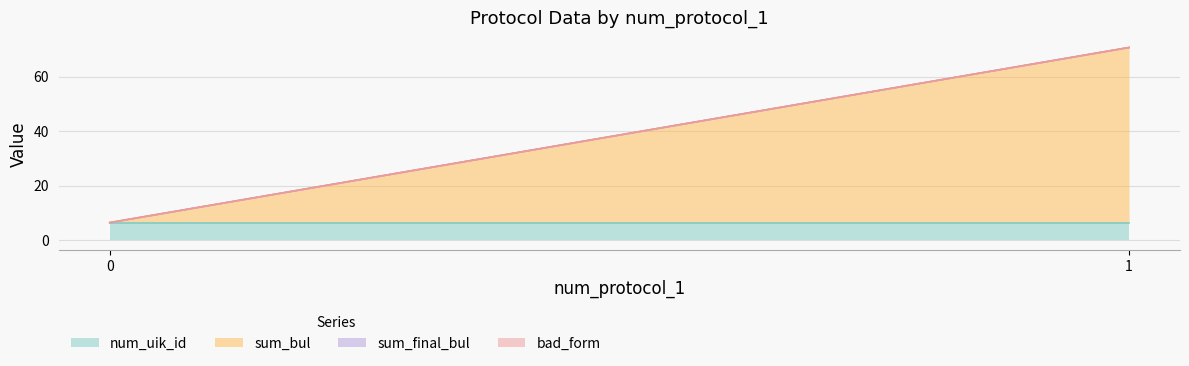

Does the chart display data point markers on the line(s)?

No